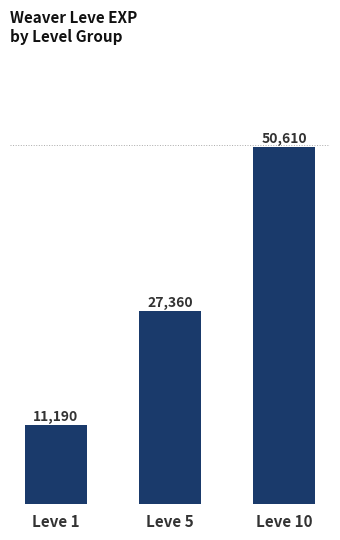

Does the chart contain any negative values?

No